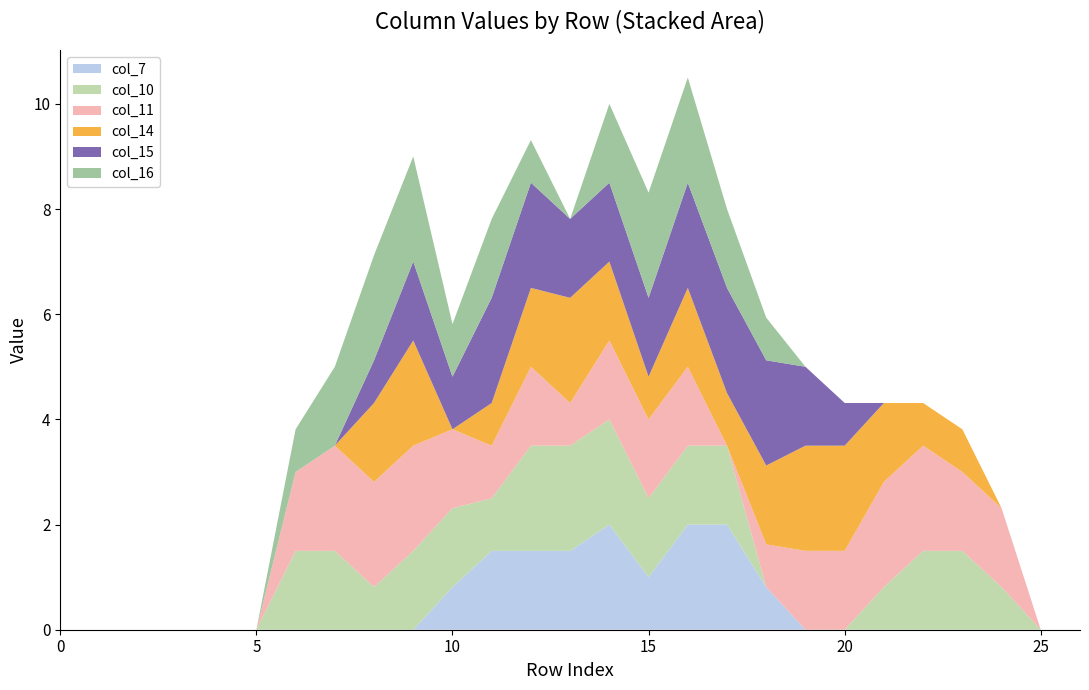

Reading left to right, list all the values displayed in this chart.

col_7: 0=0.0	1=0.0	2=0.0	3=0.0	4=0.0	5=0.0	6=0.0	7=0.0	8=0.0	9=0.0	10=0.8	11=1.5	12=1.5	13=1.5	14=2.0	15=1.0	16=2.0	17=2.0	18=0.8	19=0.0	20=0.0	21=0.0	22=0.0	23=0.0	24=0.0	25=0.0	26=0.0
col_10: 0=0.0	1=0.0	2=0.0	3=0.0	4=0.0	5=0.0	6=1.5	7=1.5	8=0.8	9=1.5	10=1.5	11=1.0	12=2.0	13=2.0	14=2.0	15=1.5	16=1.5	17=1.5	18=0.0	19=0.0	20=0.0	21=0.8	22=1.5	23=1.5	24=0.8	25=0.0	26=0.0
col_11: 0=0.0	1=0.0	2=0.0	3=0.0	4=0.0	5=0.0	6=1.5	7=2.0	8=2.0	9=2.0	10=1.5	11=1.0	12=1.5	13=0.8	14=1.5	15=1.5	16=1.5	17=0.0	18=0.8	19=1.5	20=1.5	21=2.0	22=2.0	23=1.5	24=1.5	25=0.0	26=0.0
col_14: 0=0.0	1=0.0	2=0.0	3=0.0	4=0.0	5=0.0	6=0.0	7=0.0	8=1.5	9=2.0	10=0.0	11=0.8	12=1.5	13=2.0	14=1.5	15=0.8	16=1.5	17=1.0	18=1.5	19=2.0	20=2.0	21=1.5	22=0.8	23=0.8	24=0.0	25=0.0	26=0.0
col_15: 0=0.0	1=0.0	2=0.0	3=0.0	4=0.0	5=0.0	6=0.0	7=0.0	8=0.8	9=1.5	10=1.0	11=2.0	12=2.0	13=1.5	14=1.5	15=1.5	16=2.0	17=2.0	18=2.0	19=1.5	20=0.8	21=0.0	22=0.0	23=0.0	24=0.0	25=0.0	26=0.0
col_16: 0=0.0	1=0.0	2=0.0	3=0.0	4=0.0	5=0.0	6=0.8	7=1.5	8=2.0	9=2.0	10=1.0	11=1.5	12=0.8	13=0.0	14=1.5	15=2.0	16=2.0	17=1.5	18=0.8	19=0.0	20=0.0	21=0.0	22=0.0	23=0.0	24=0.0	25=0.0	26=0.0